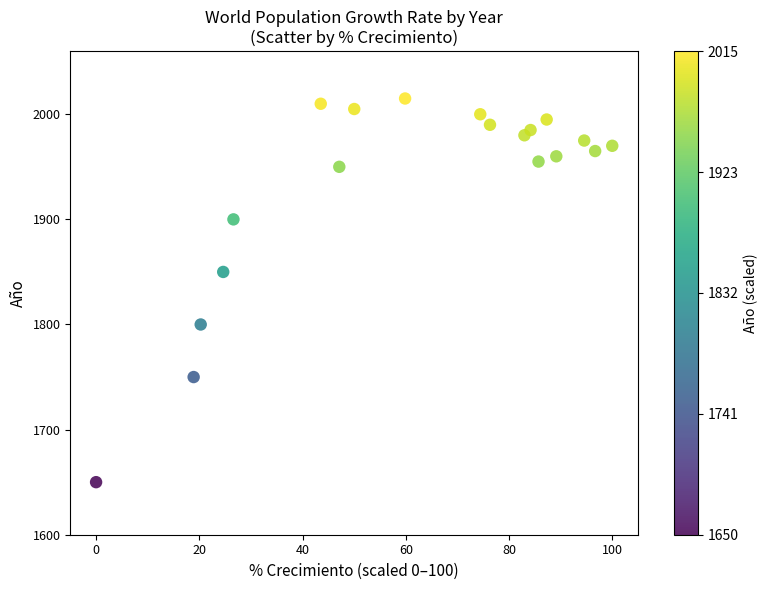

What Y value in the scatter plot is closest to 1832?

1850